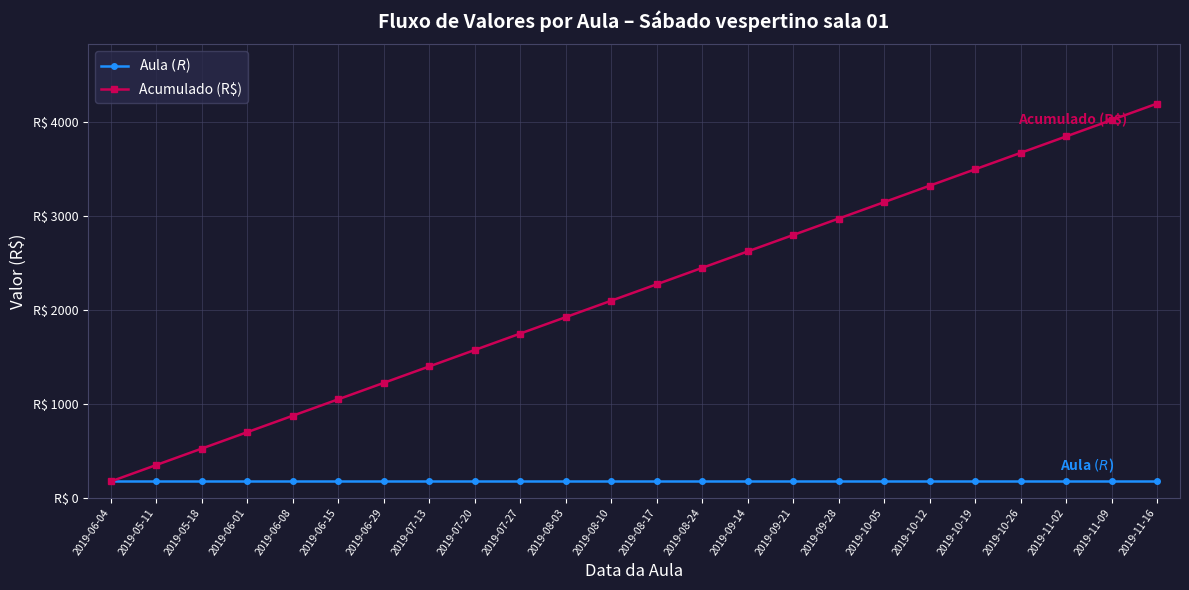

At 2019-11-16, list the series in order from largest to smallest.

Acumulado (R$), Aula $ (R$)